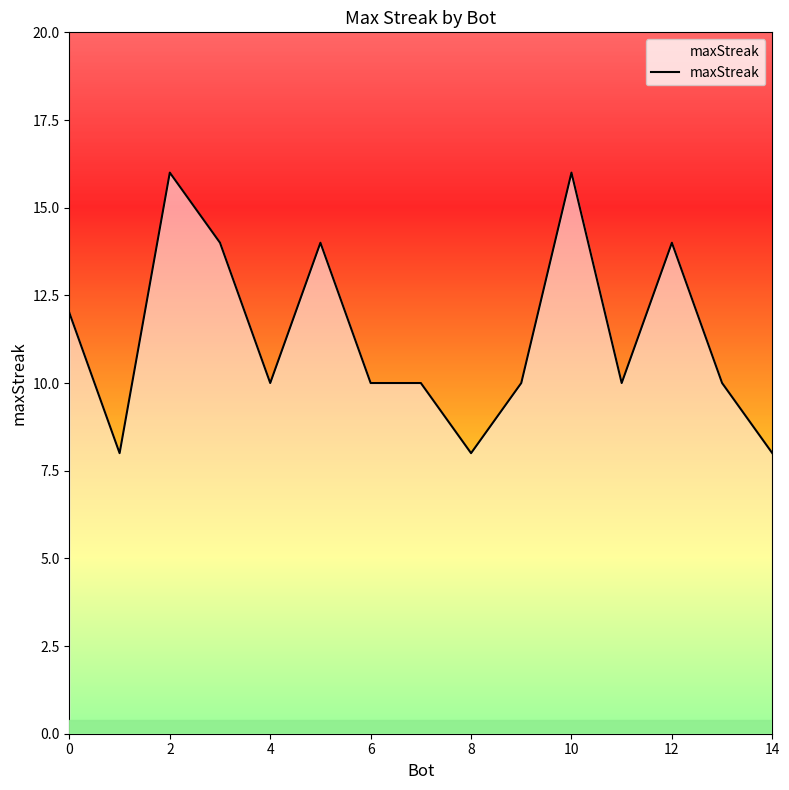

What is the minimum value for maxStreak?

8